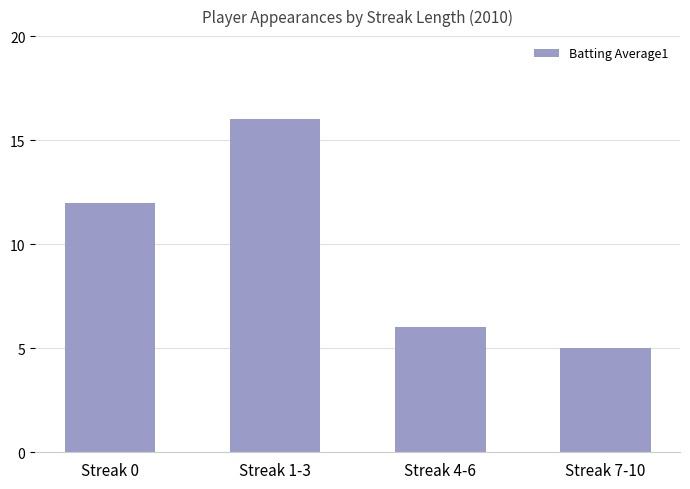

What is the greatest value displayed?

16